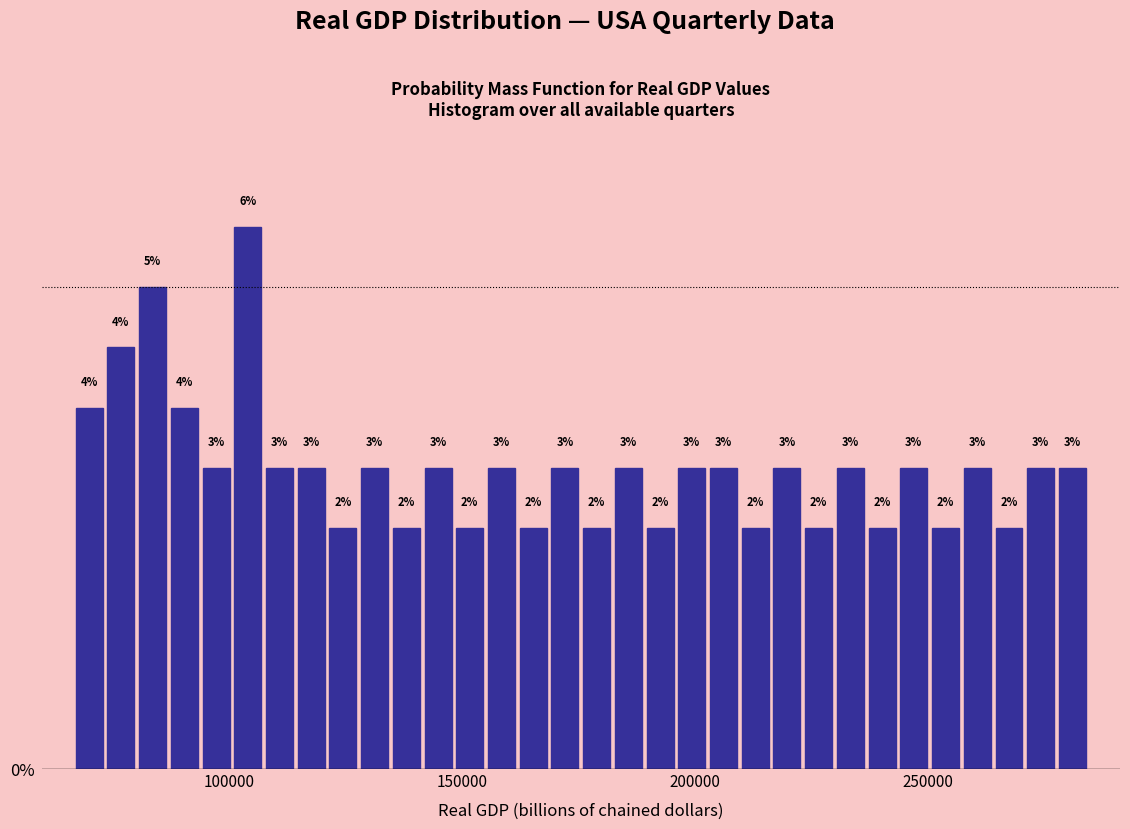

Read against the x-axis, roughly where is the centre of the tallest bar?

105000